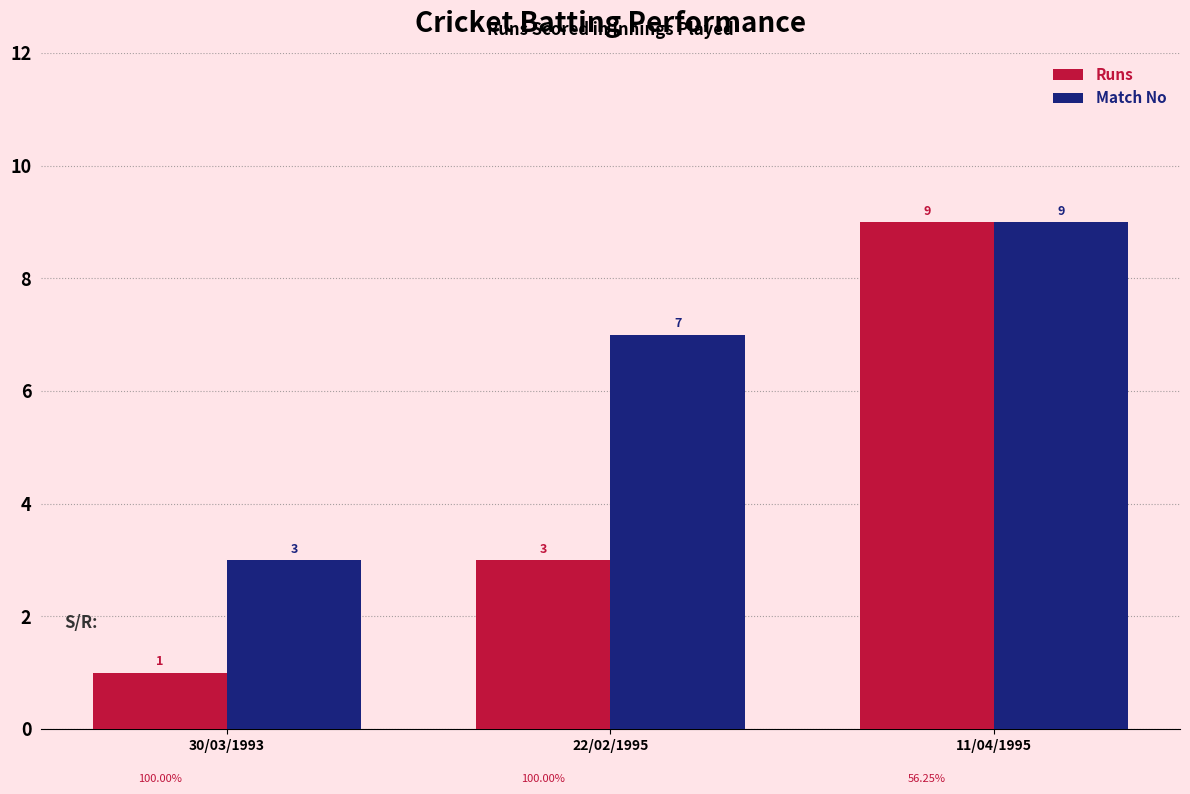

Which series changed the most between 22/02/1995 and 11/04/1995?

Runs